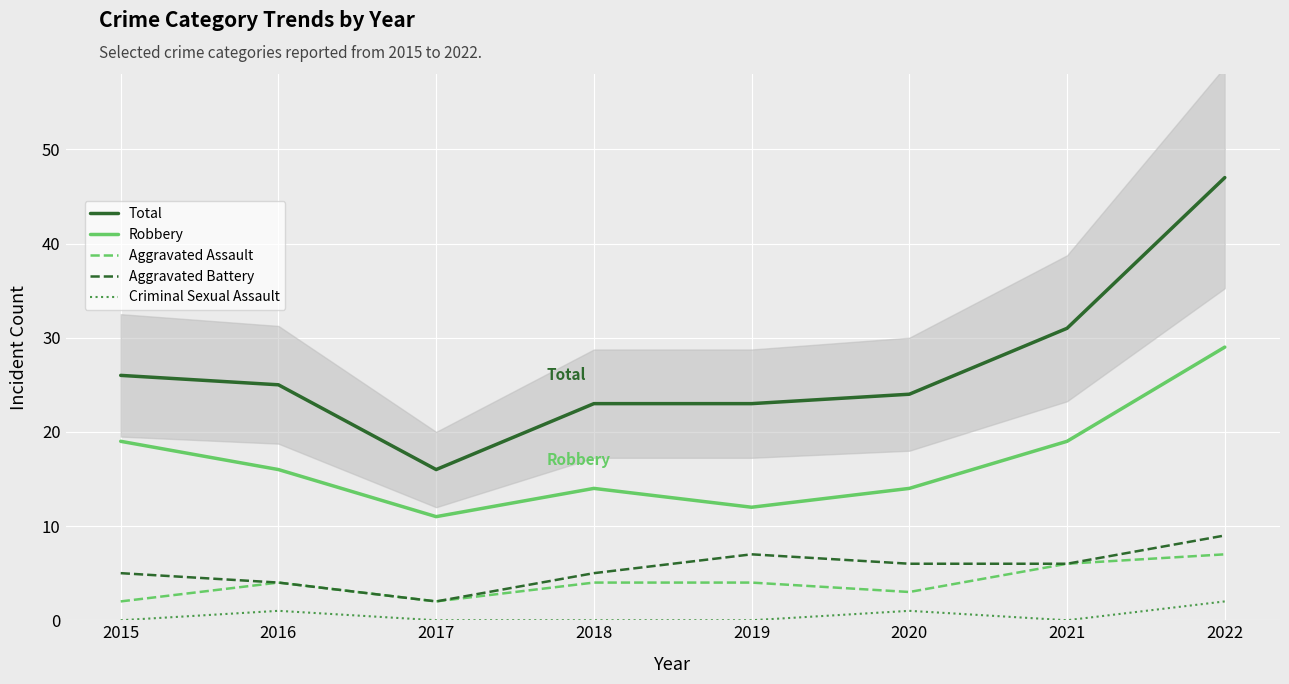

True or false: Robbery and Aggravated Assault cross at least once.

False